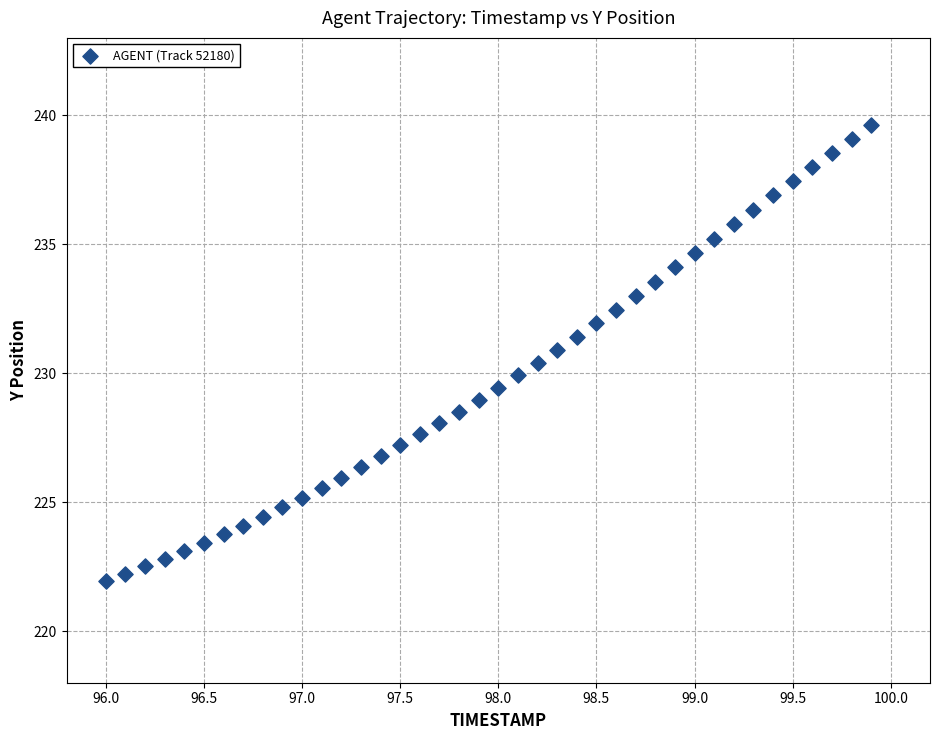

What is the range of X values (max minus min)?

3.9